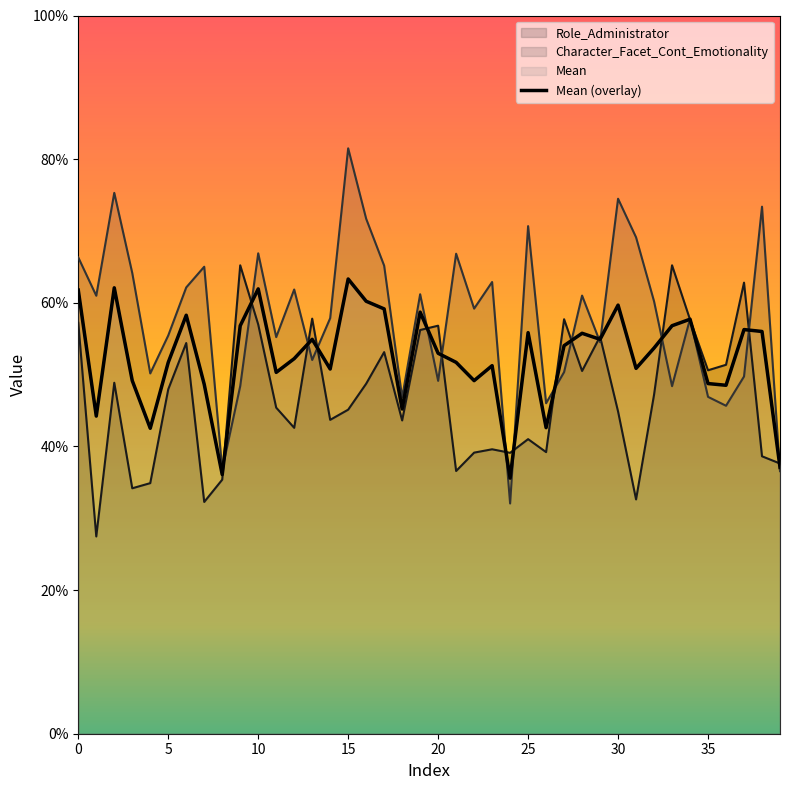

Which series has the largest total across all categories?

Character_Facet_Cont_Emotionality